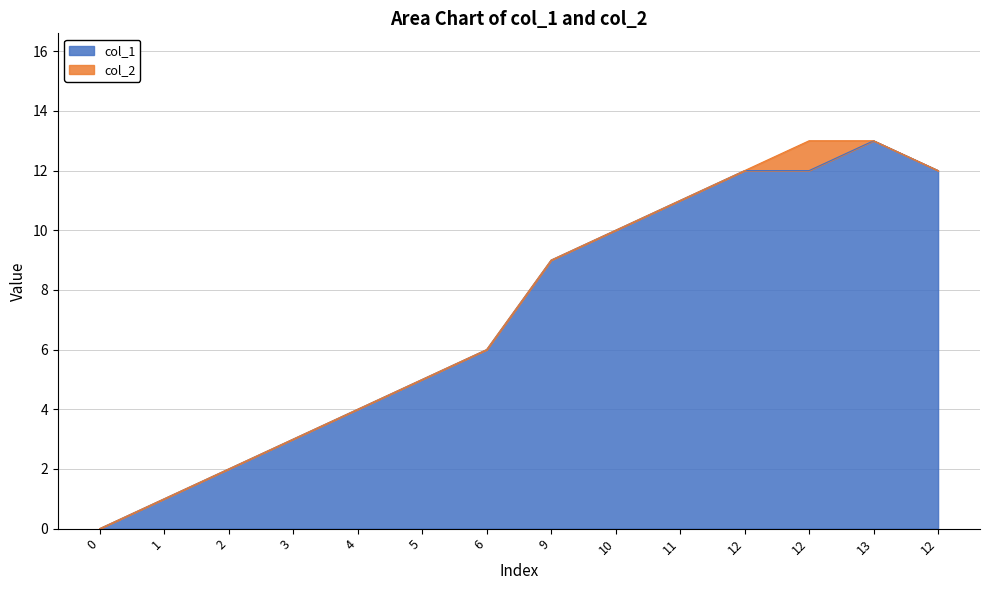

Reading left to right, transcribe all the data shown in this chart.

0	1	2	3	4	5	6	9	10	11	12	12	13	12